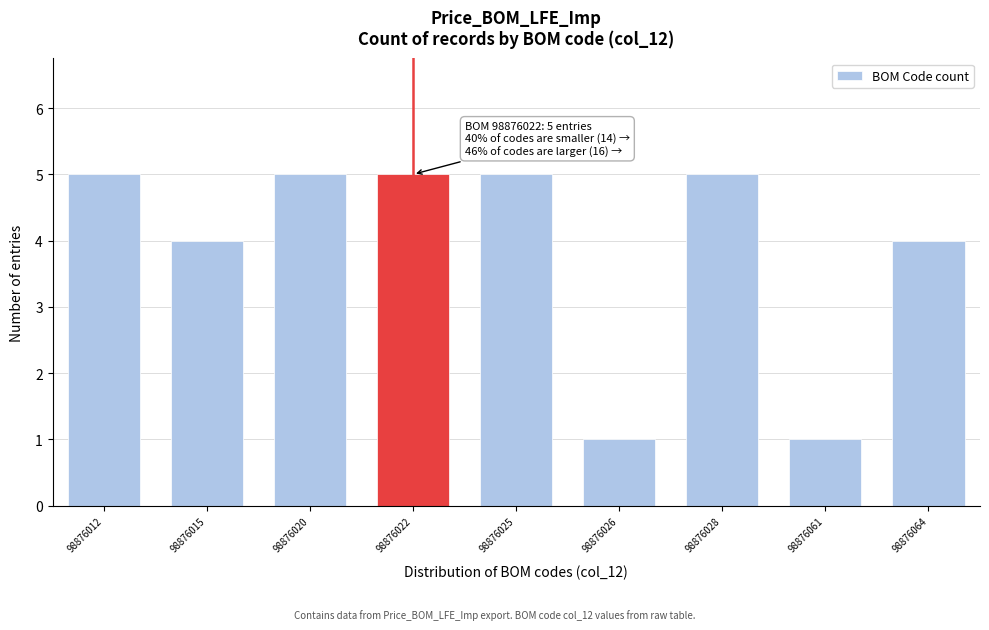

Reading left to right, transcribe all the data shown in this chart.

98876012=5	98876015=4	98876020=5	98876022=5	98876025=5	98876026=1	98876028=5	98876061=1	98876064=4